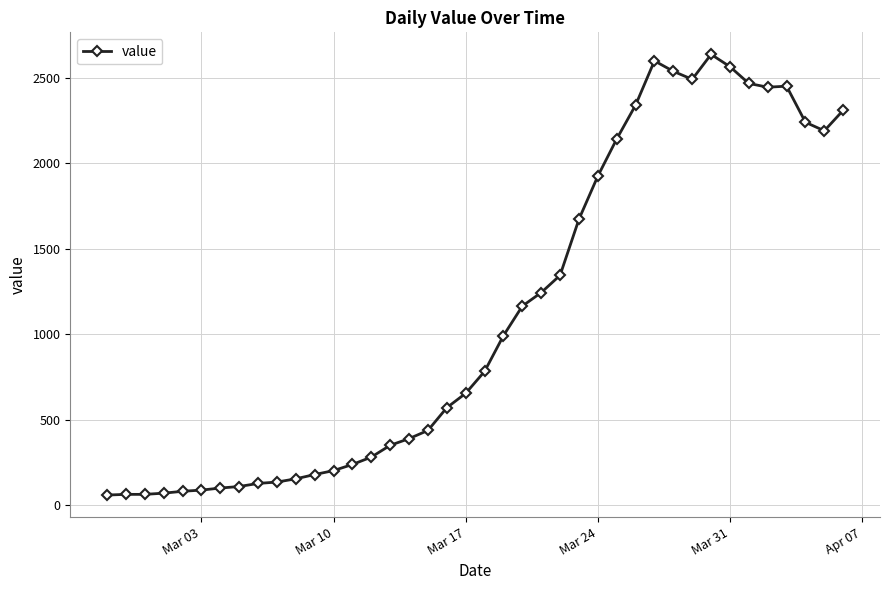

What is the difference between the second highest and minimum values?

2539